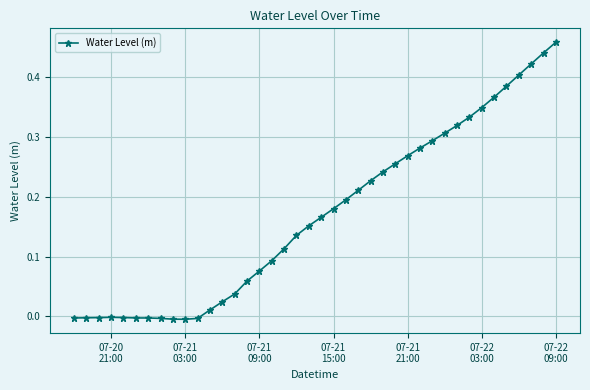

What is the sum of all values?

6.8